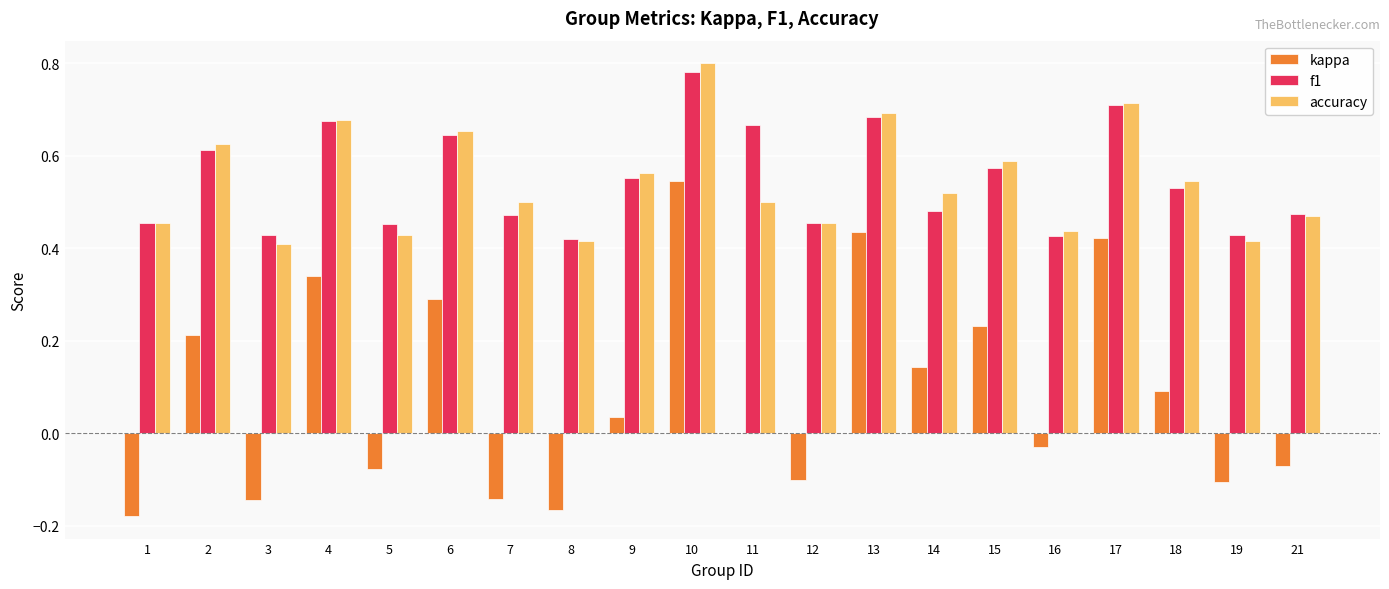

What are all the series names shown in the legend?

kappa, f1, accuracy